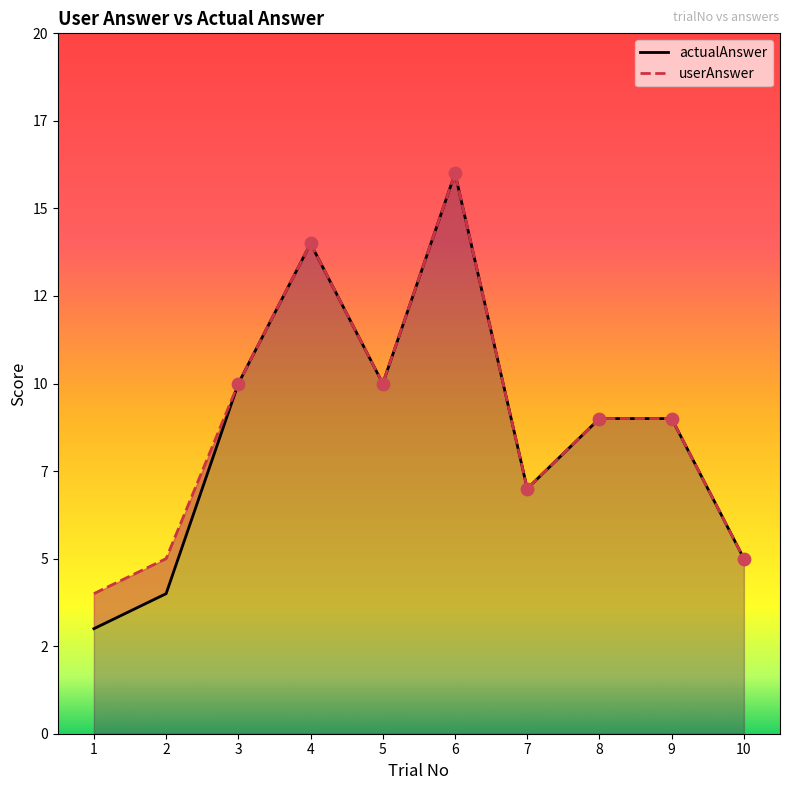

At which category is the sum across all series the highest?

6